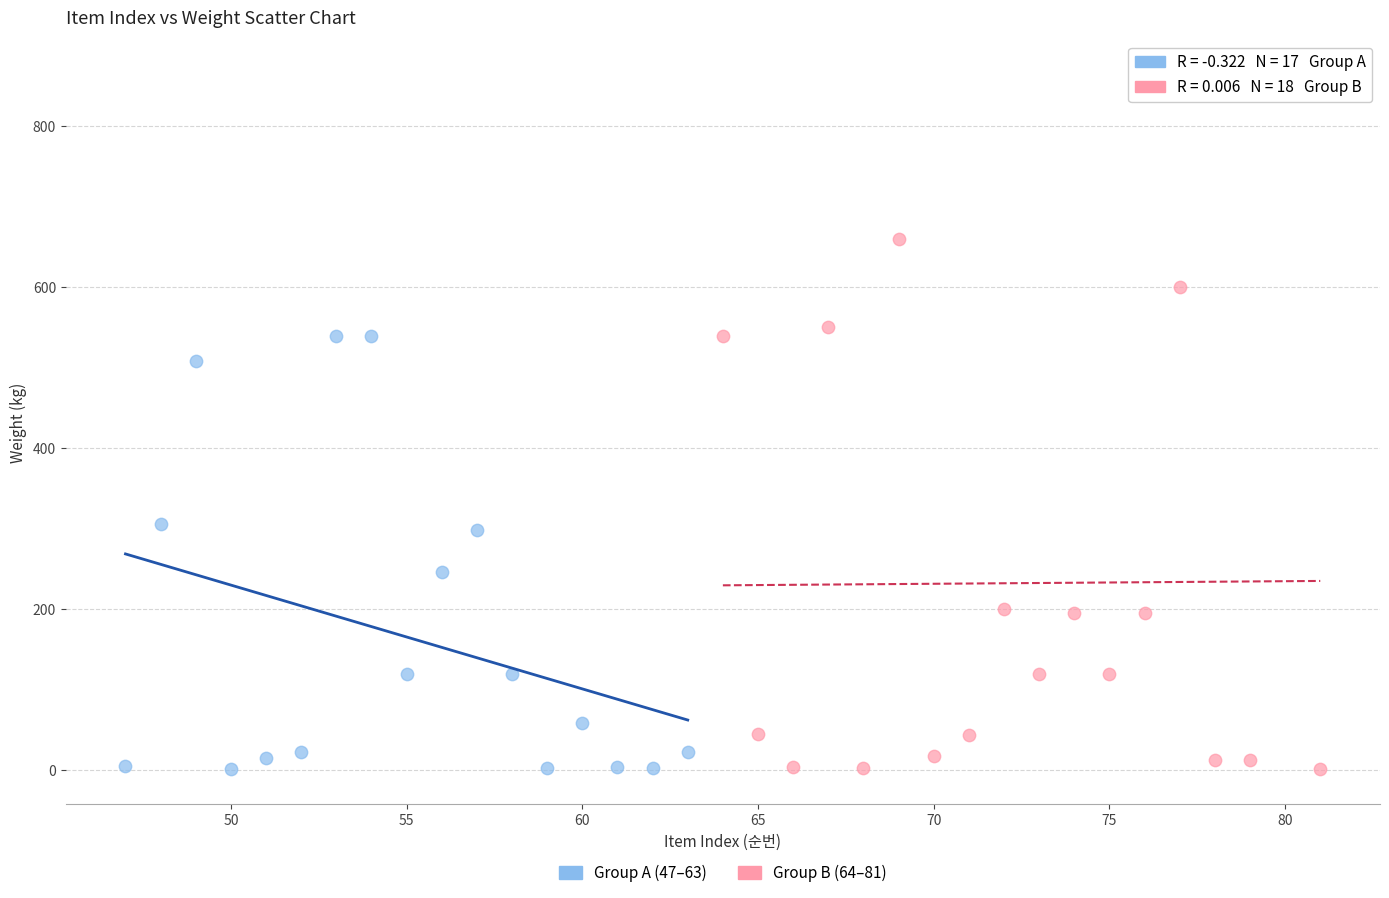

Which series has the widest spread of Y values?

Group B (64–81)